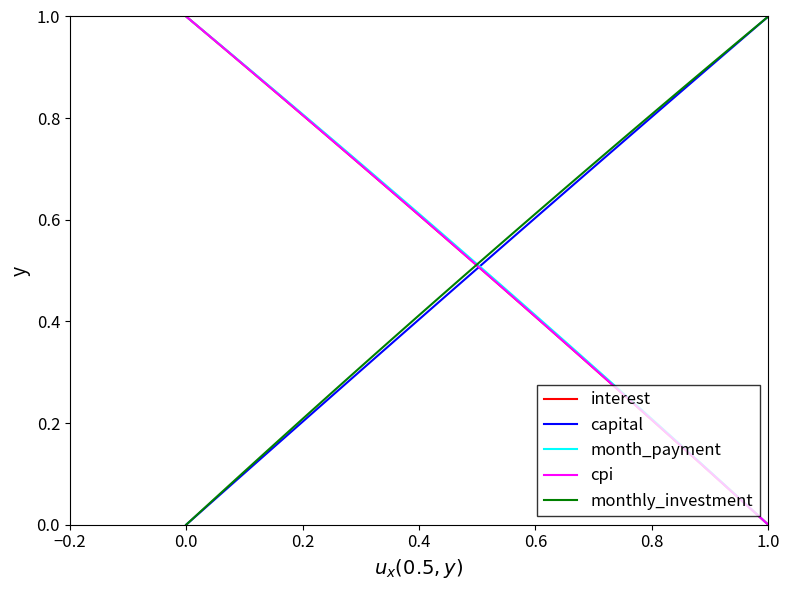

How many lines are shown in the chart?

5